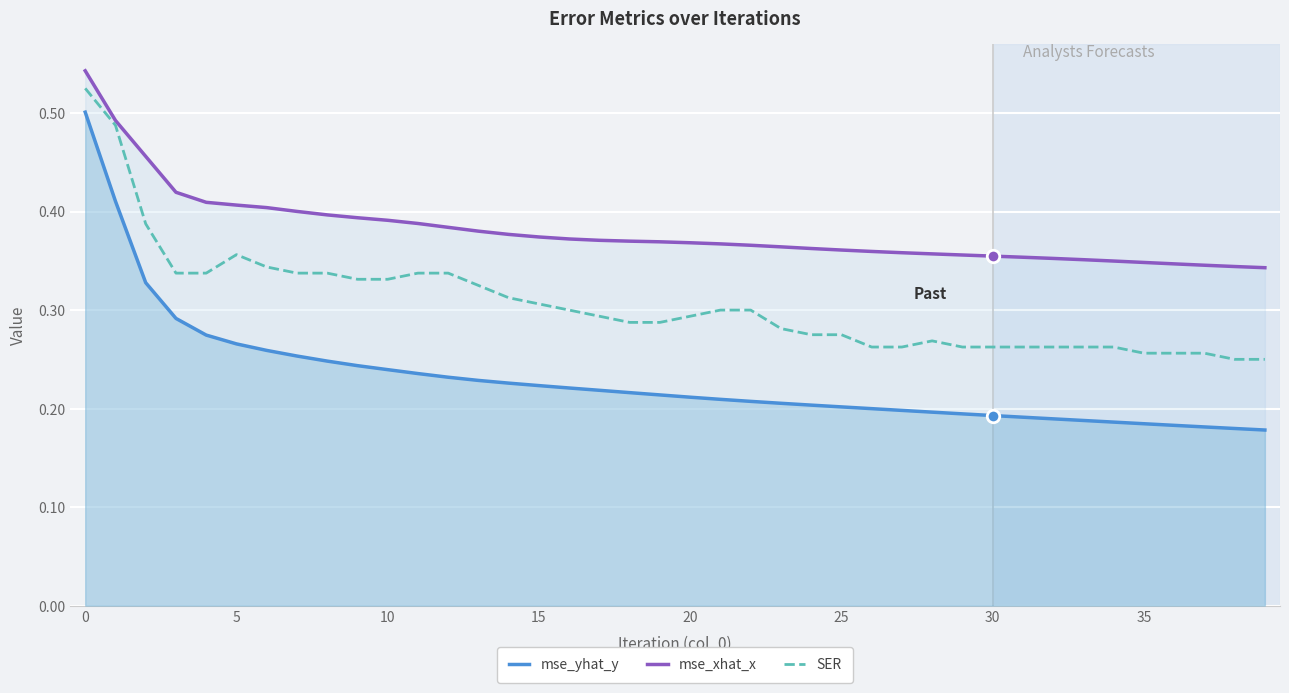

What is the label of the 12th point from the left?

11